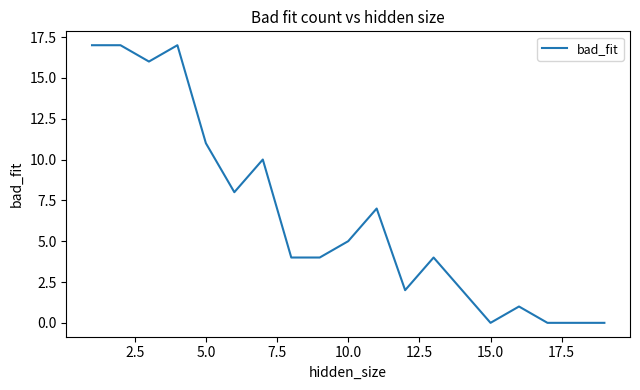

What is the maximum value shown in the chart?

17